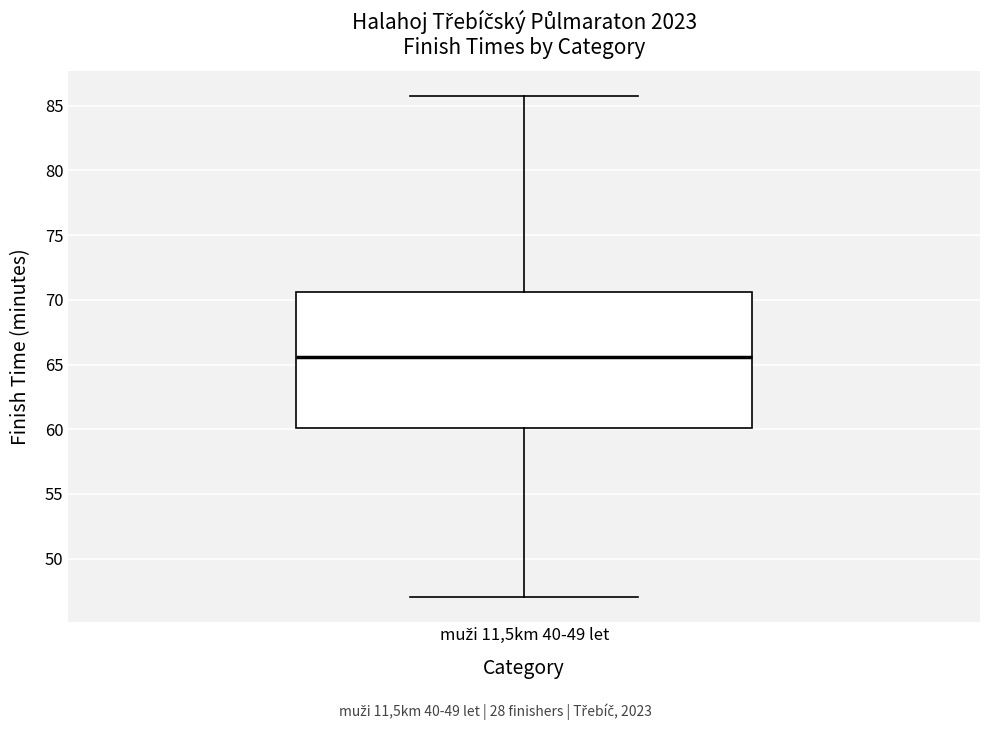

Transcribe this box plot: give where the median line is, the range the box spans, and where the two whiskers end, as read against the y-axis. The values are not printed on the chart, so give them approximately, as read against the axis.

median 65.5, box 60.0 to 70.5, whiskers 47.0 to 85.5